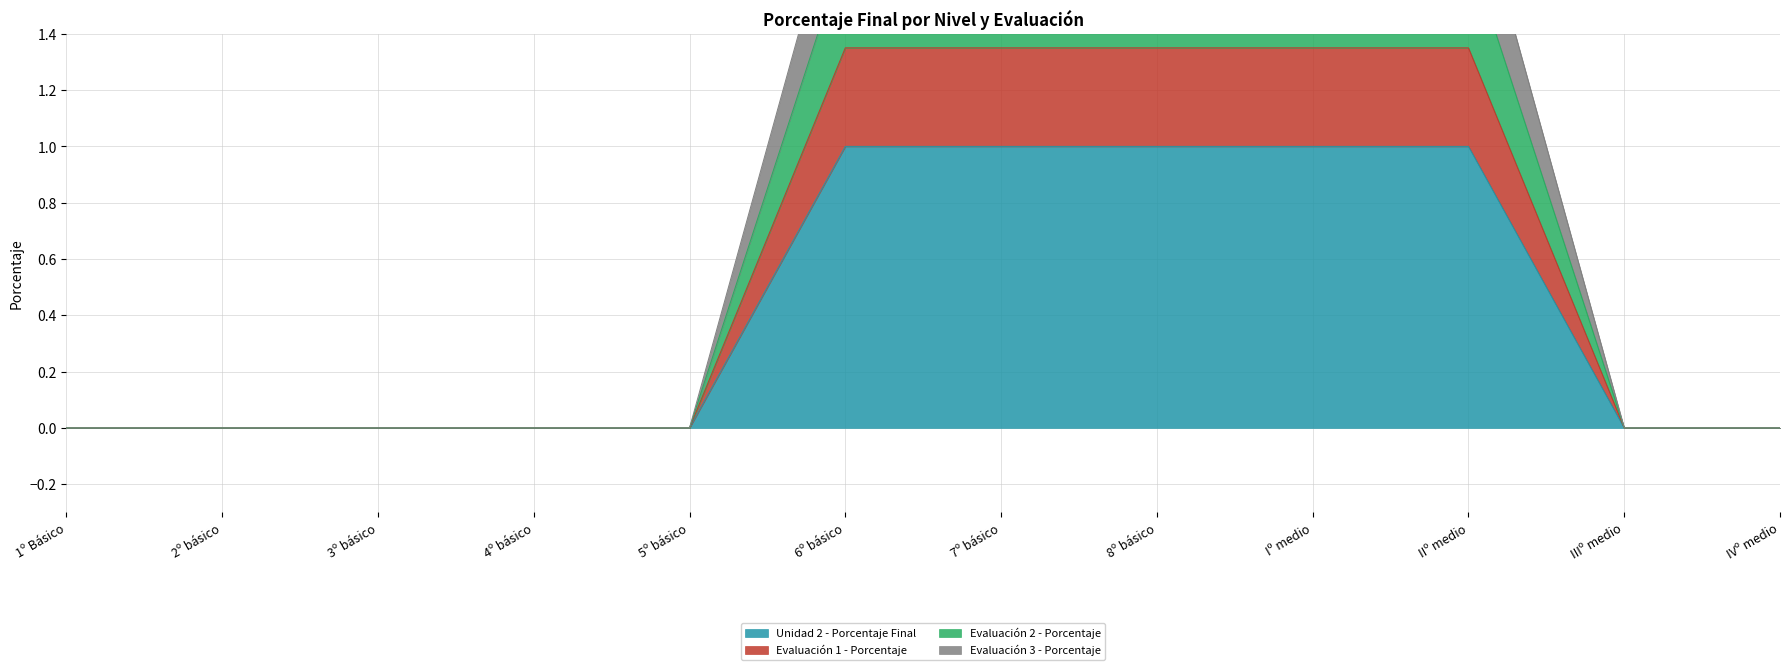

At Iº medio, list the series in order from smallest to largest.

Unidad 2 - Porcentaje Final, Evaluación 3 - Porcentaje, Evaluación 1 - Porcentaje, Evaluación 2 - Porcentaje